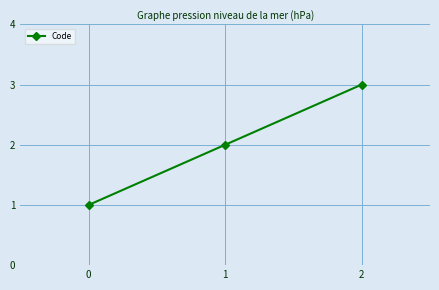

What is the minimum value shown in the chart?

1